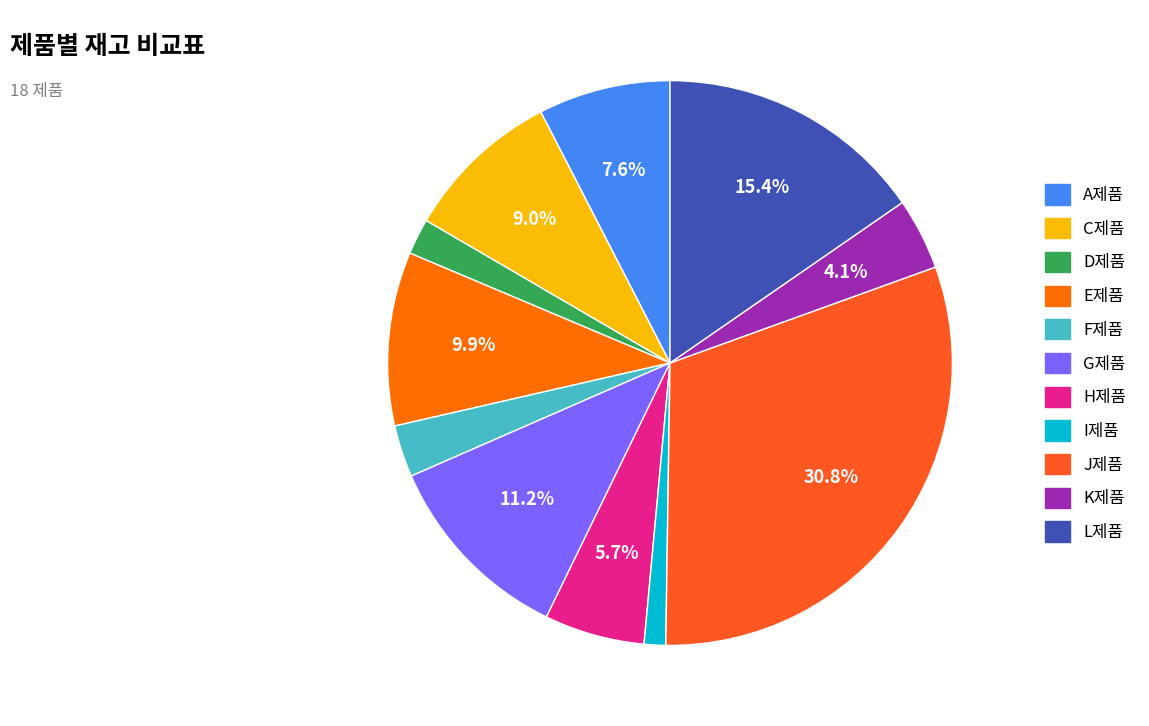

Is there any slice that represents more than half of the pie?

No